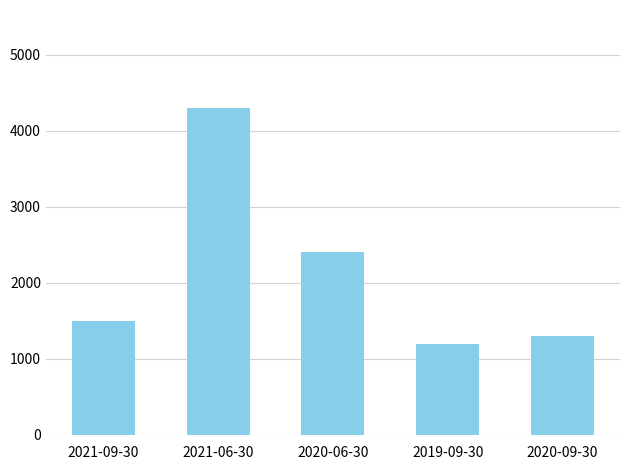

List the labels in order of value, smallest first.

2019-09-30, 2020-09-30, 2021-09-30, 2020-06-30, 2021-06-30